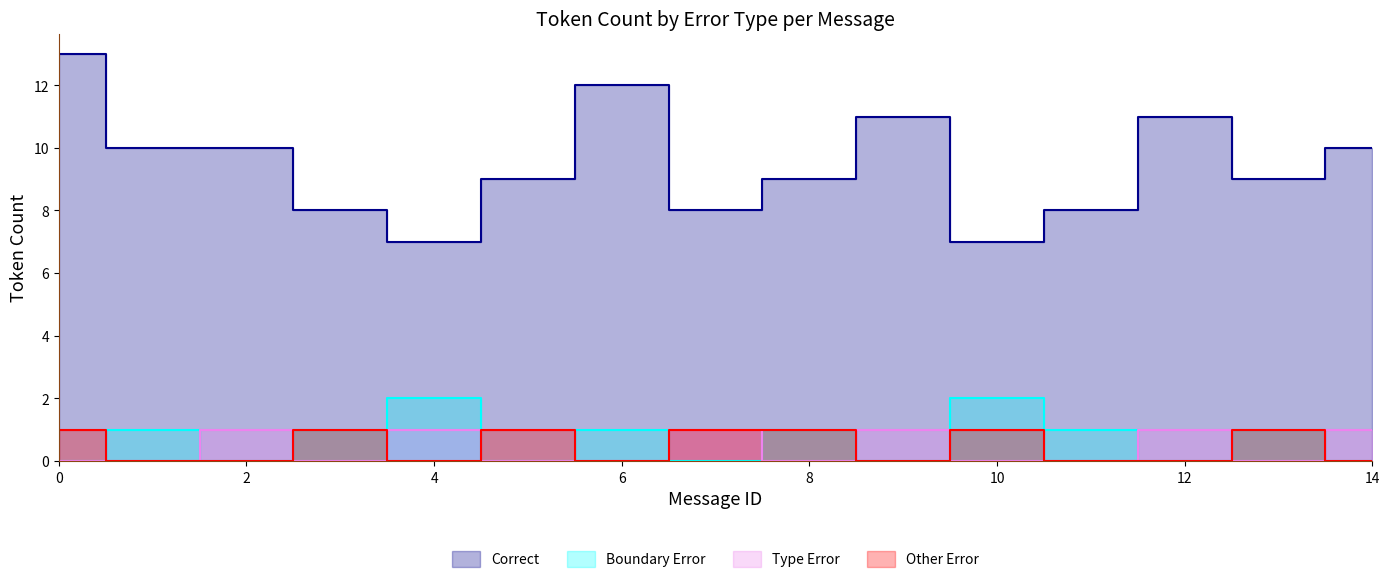

The value of Boundary_Error at 1 is 0. True or false?

False